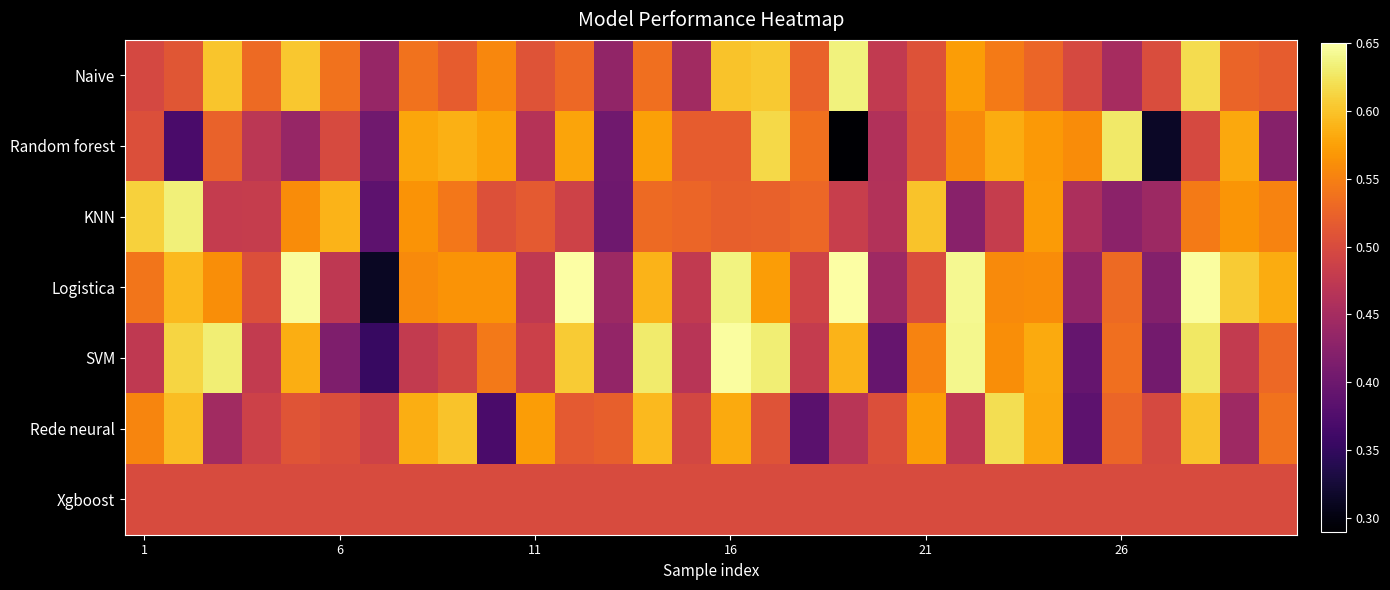

List the series in order of their peak value, highest first.

Logistica, SVM, Naive, KNN, Random forest, Rede neural, Xgboost